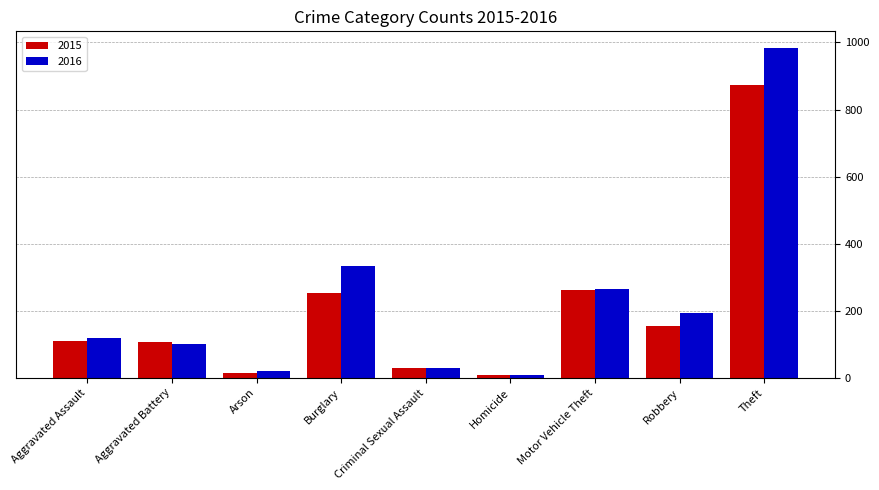

List the series in order of their peak value, lowest first.

2015, 2016